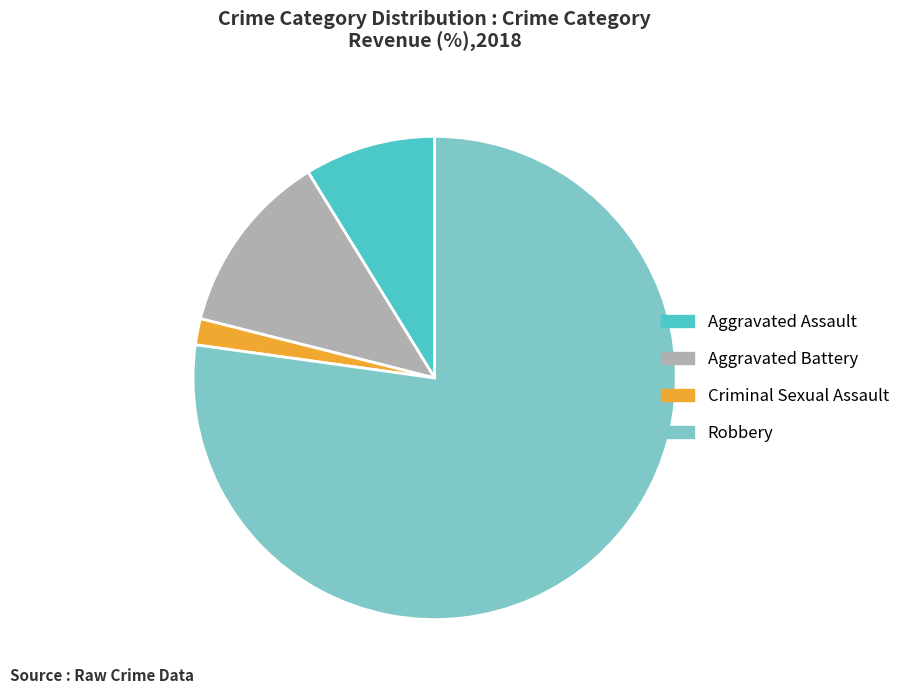

Do Criminal Sexual Assault and Aggravated Assault together represent more than half of the pie?

No